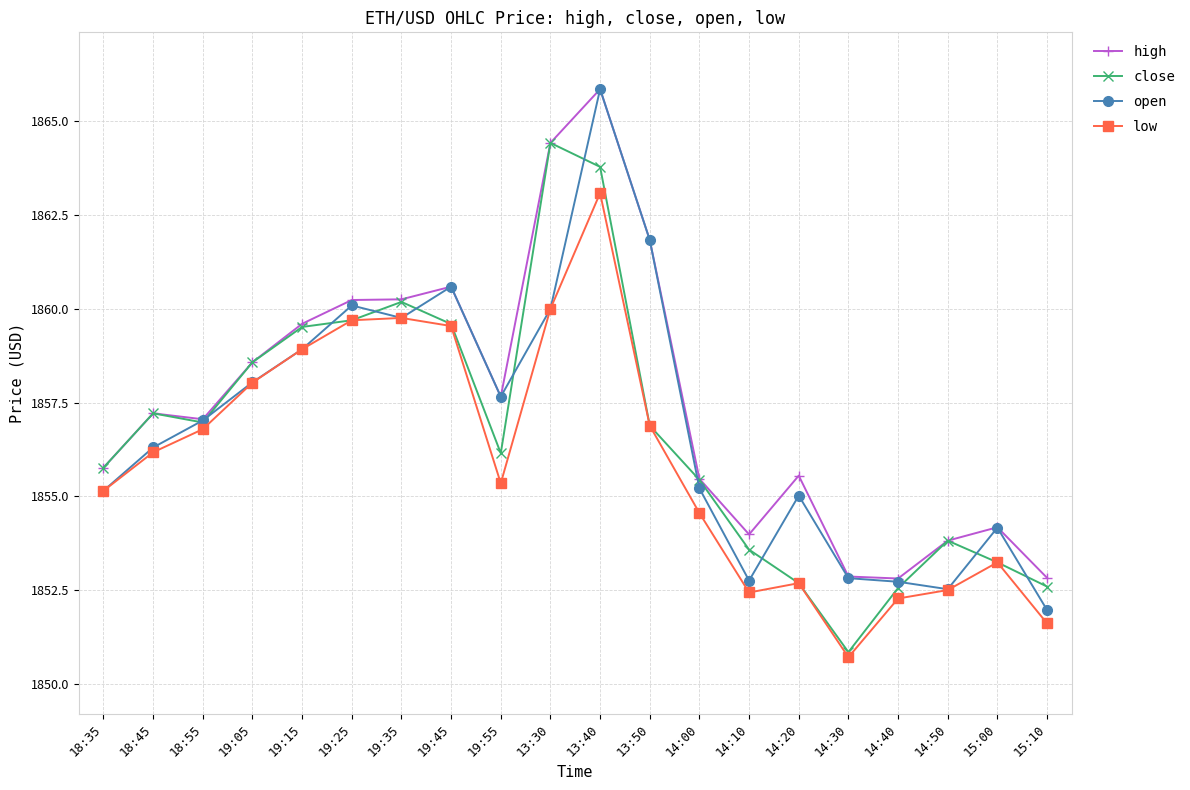

How many data points in close are above 1856?

11